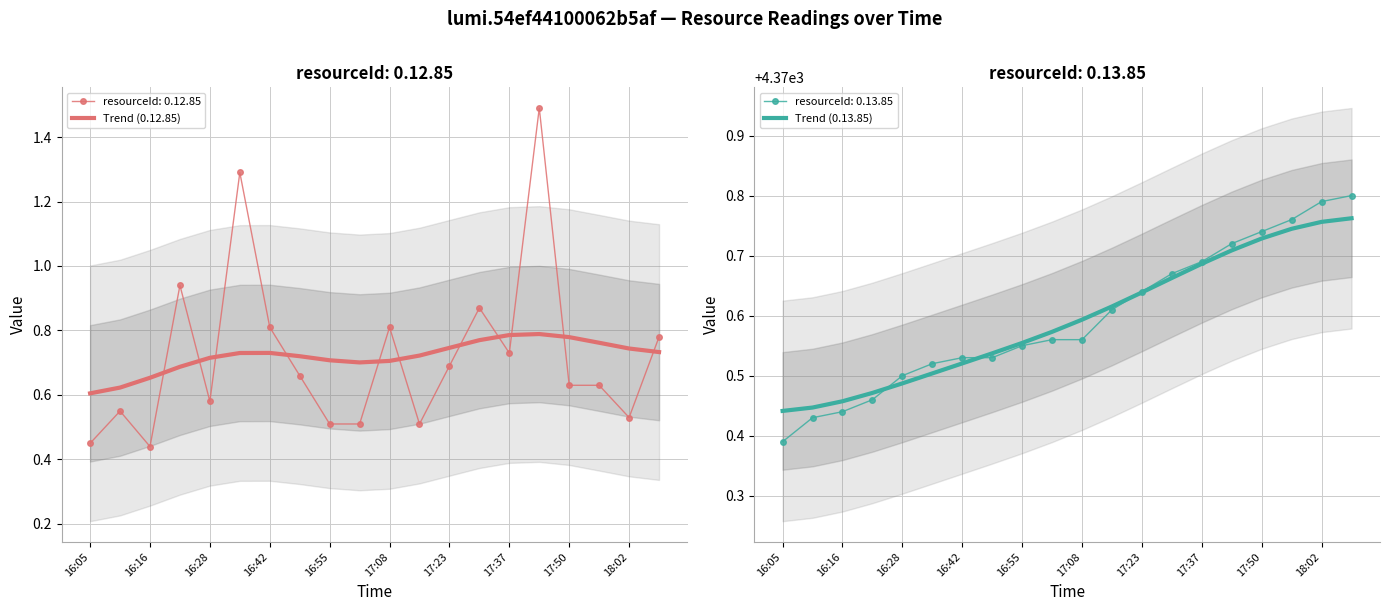

List the series in order of their overall mean, highest first.

Trend (0.13.85), Trend (0.12.85)